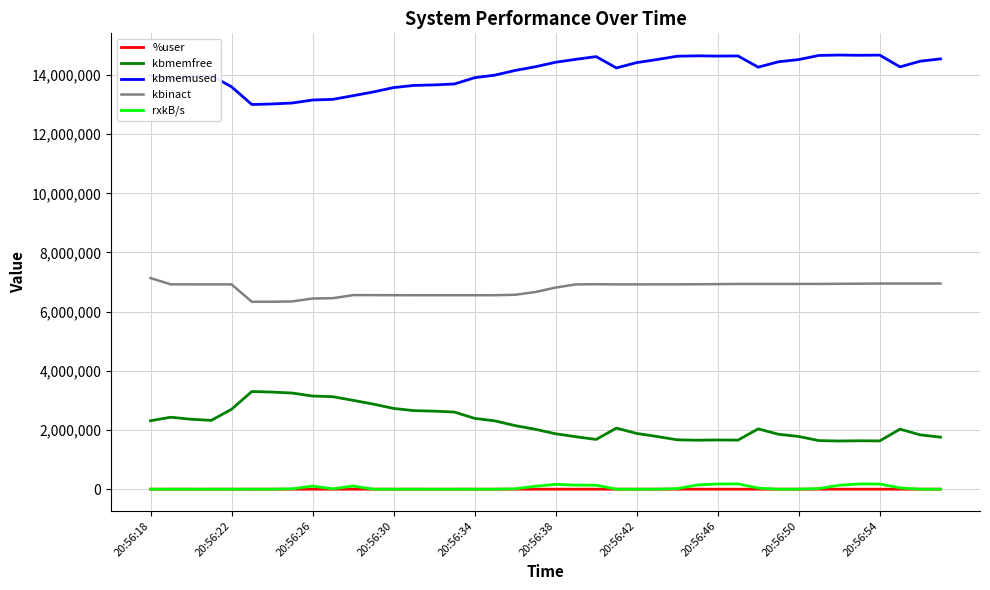

What is the minimum value for kbinact?

6334084.0